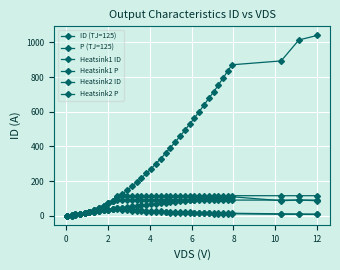

At how many categories does at least one series exceed 310?

19